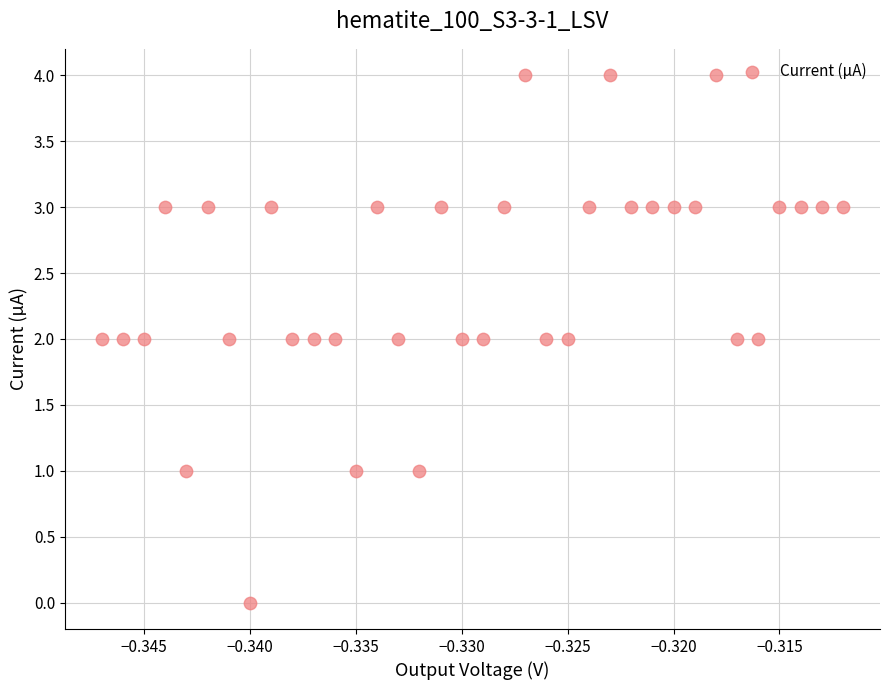

What is the range of Y values (max minus min)?

4